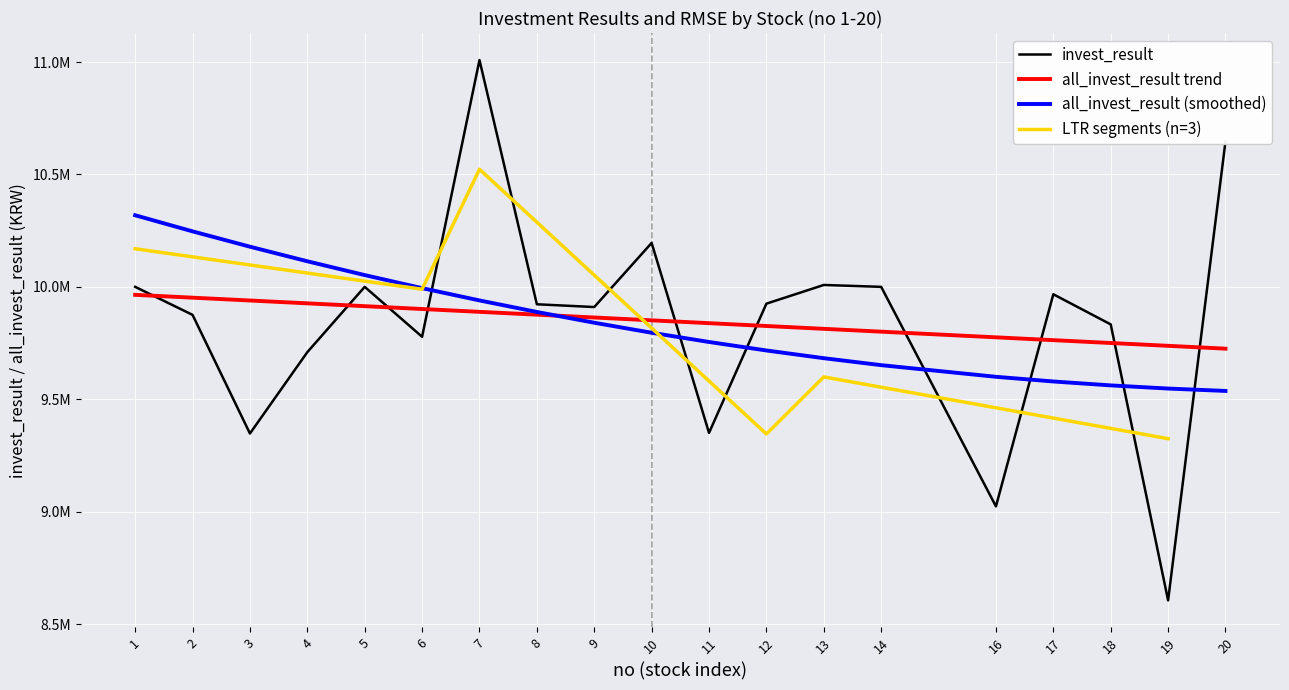

The value of invest_result at 4 is 9709459.3. True or false?

True